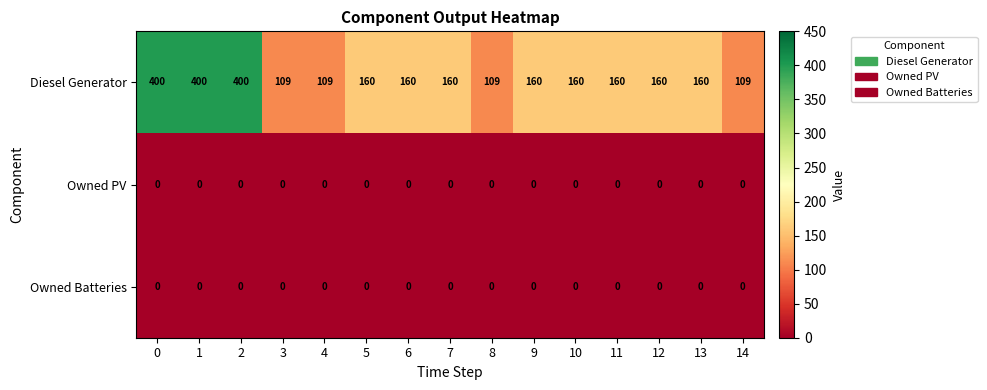

Is it true that Owned PV equals 0 at 13?

True